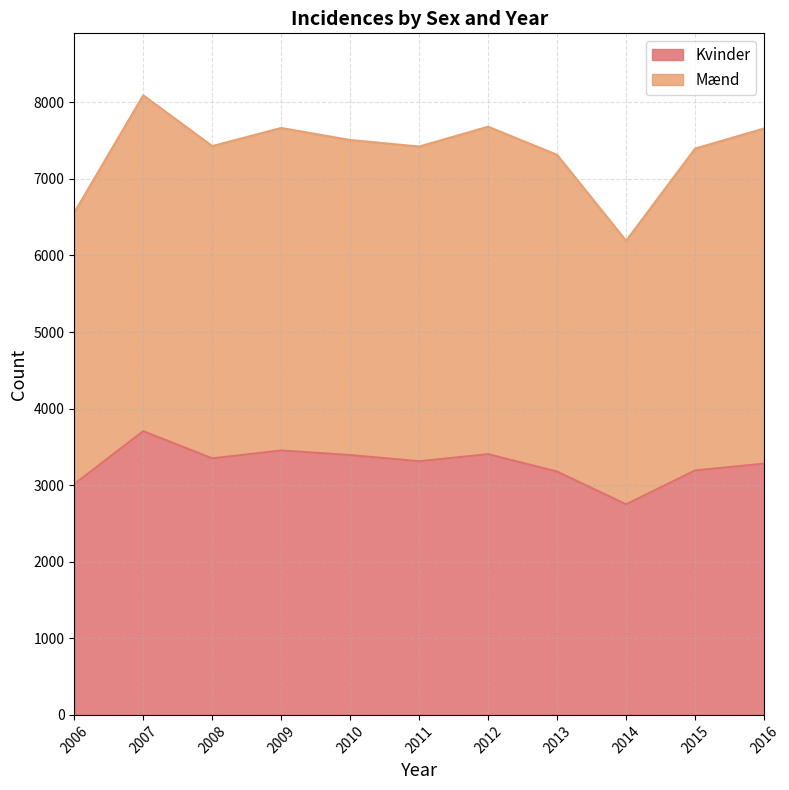

What value does the data have at 2006?

3014